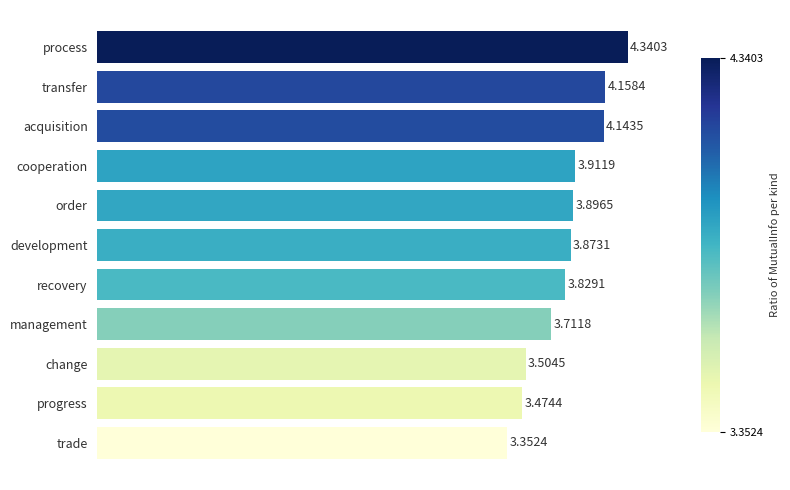

List the labels in order of value, largest first.

process, transfer, acquisition, cooperation, order, development, recovery, management, change, progress, trade